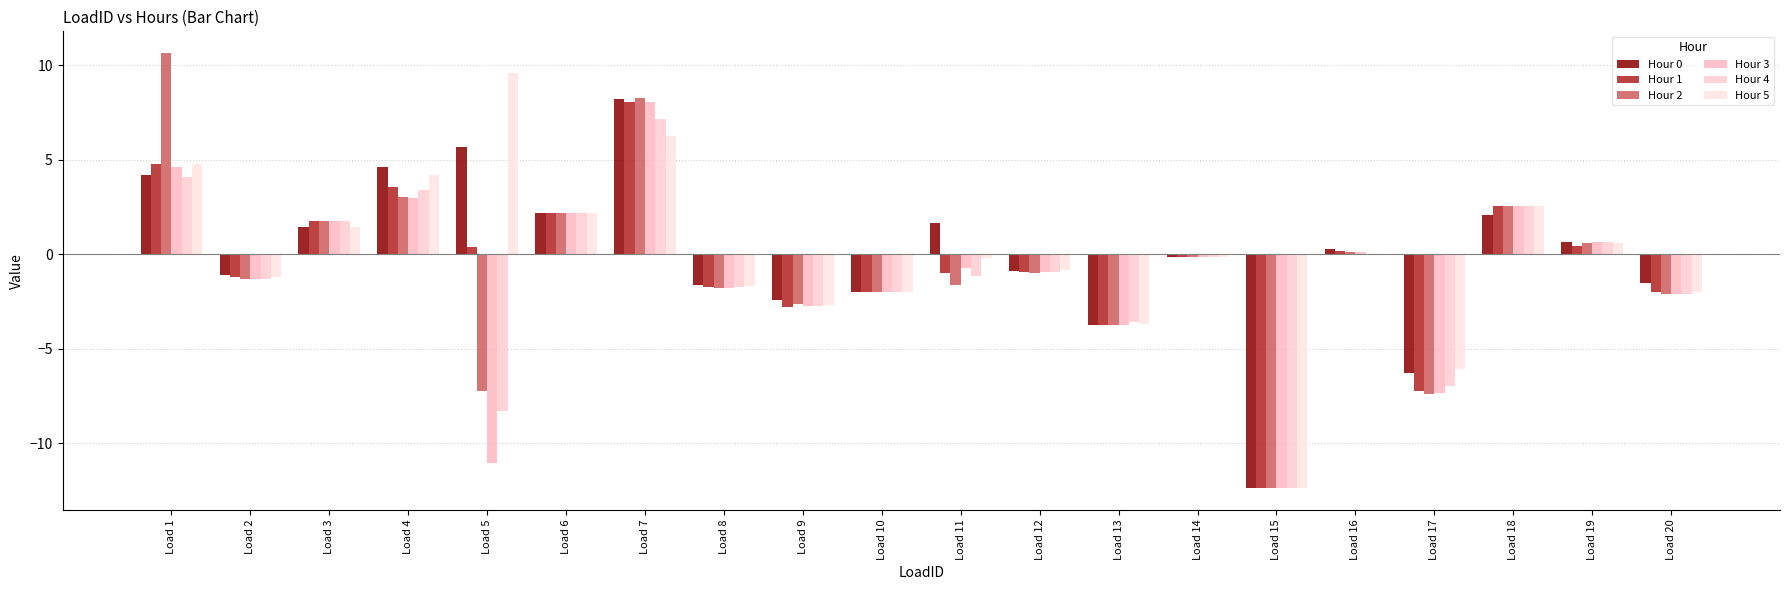

What is the value of the Hour 4 bar at the 12th from the left?

-0.9